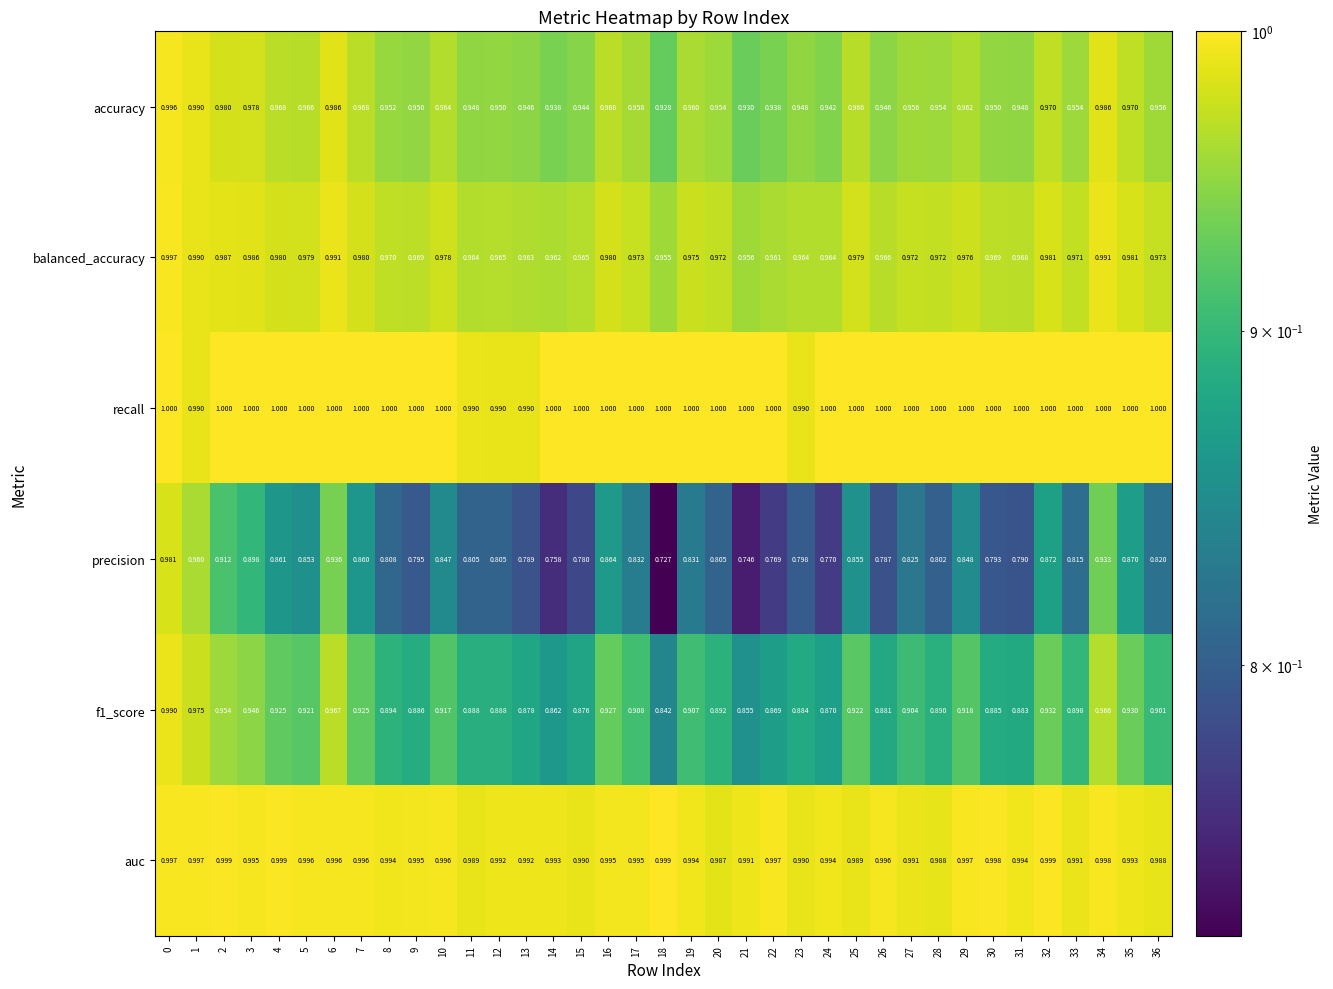

Between 19 and 29, which series saw the biggest shift?

precision